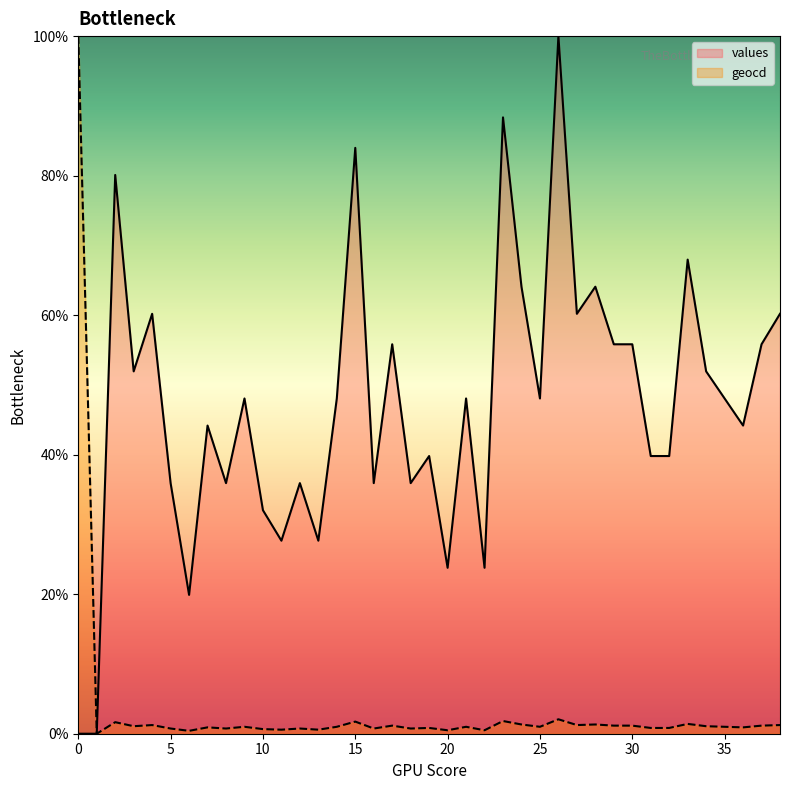

How many values in the values series exceed 48?

21